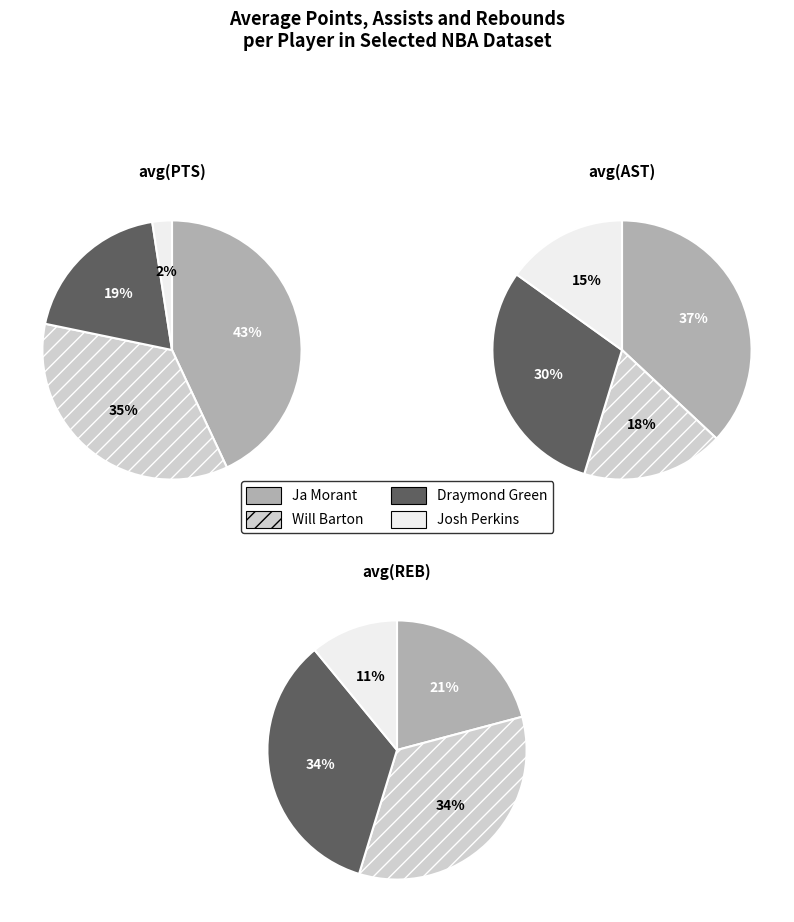

What is the smallest slice in the pie chart?

Josh Perkins